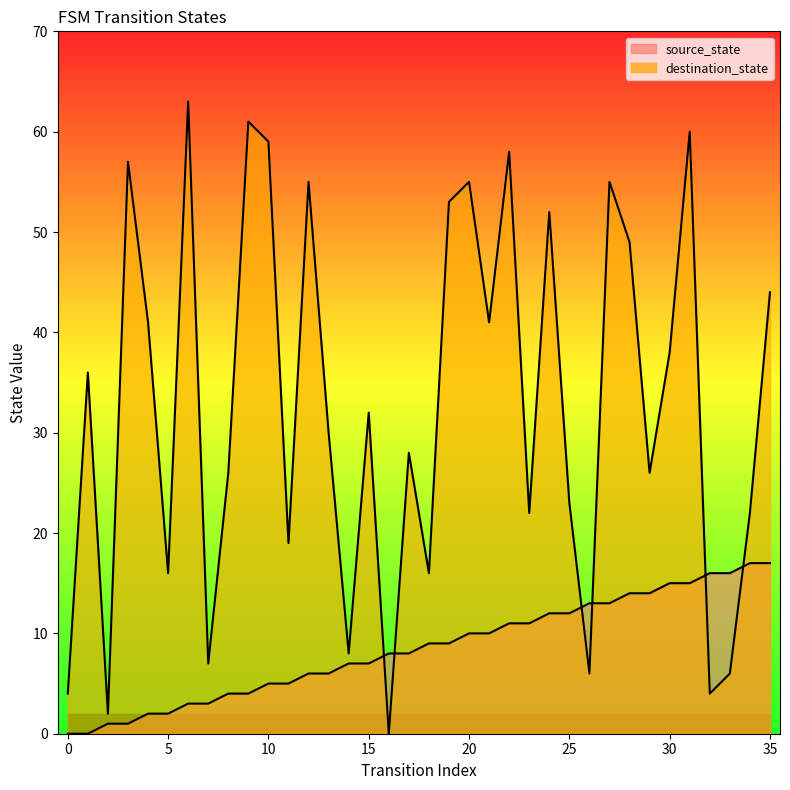

Reading left to right, list all the values displayed in this chart.

source_state: 0	0	1	1	2	2	3	3	4	4	5	5	6	6	7	7	8	8	9	9	10	10	11	11	12	12	13	13	14	14	15	15	16	16	17	17
destination_state: 4	36	2	57	41	16	63	7	26	61	59	19	55	30	8	32	0	28	16	53	55	41	58	22	52	23	6	55	49	26	38	60	4	6	22	44